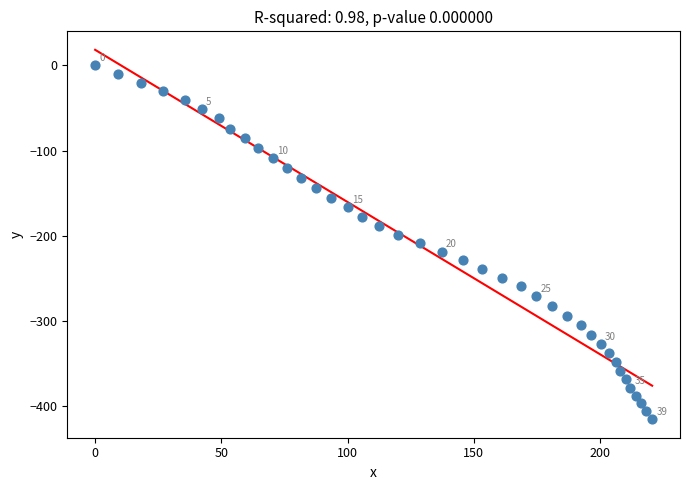

What is the range of Y values (max minus min)?

415.1